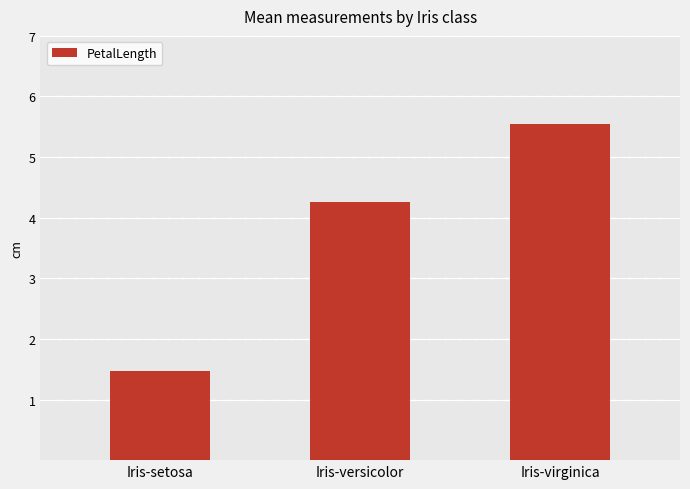

Which has a higher value, Iris-versicolor or Iris-setosa?

Iris-versicolor